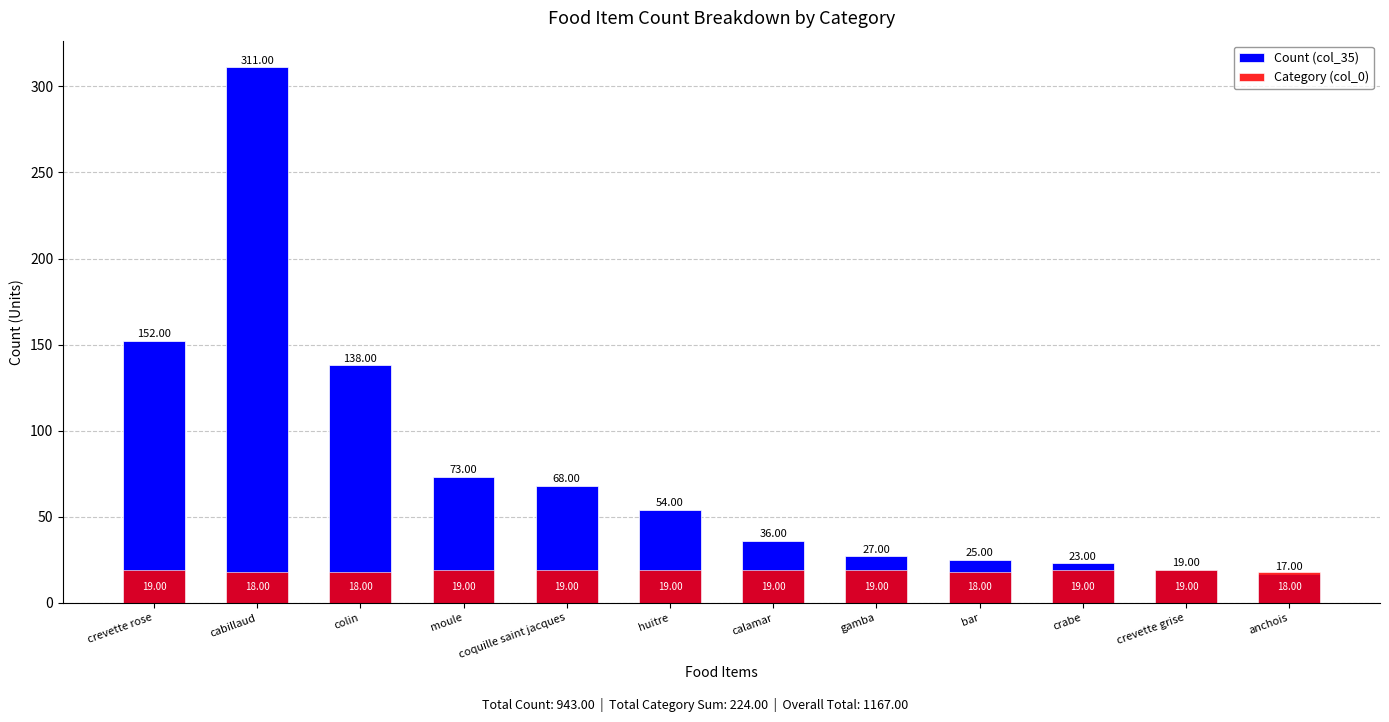

Is it true that Count (col_35) equals 48 at gamba?

False